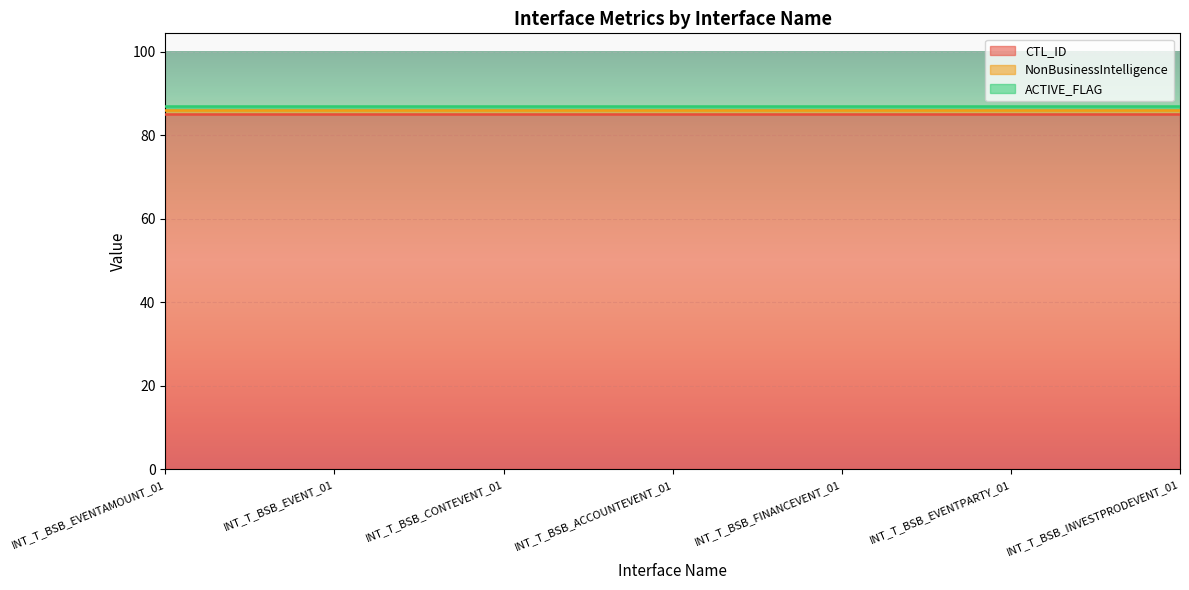

Count the number of data series in this chart.

3